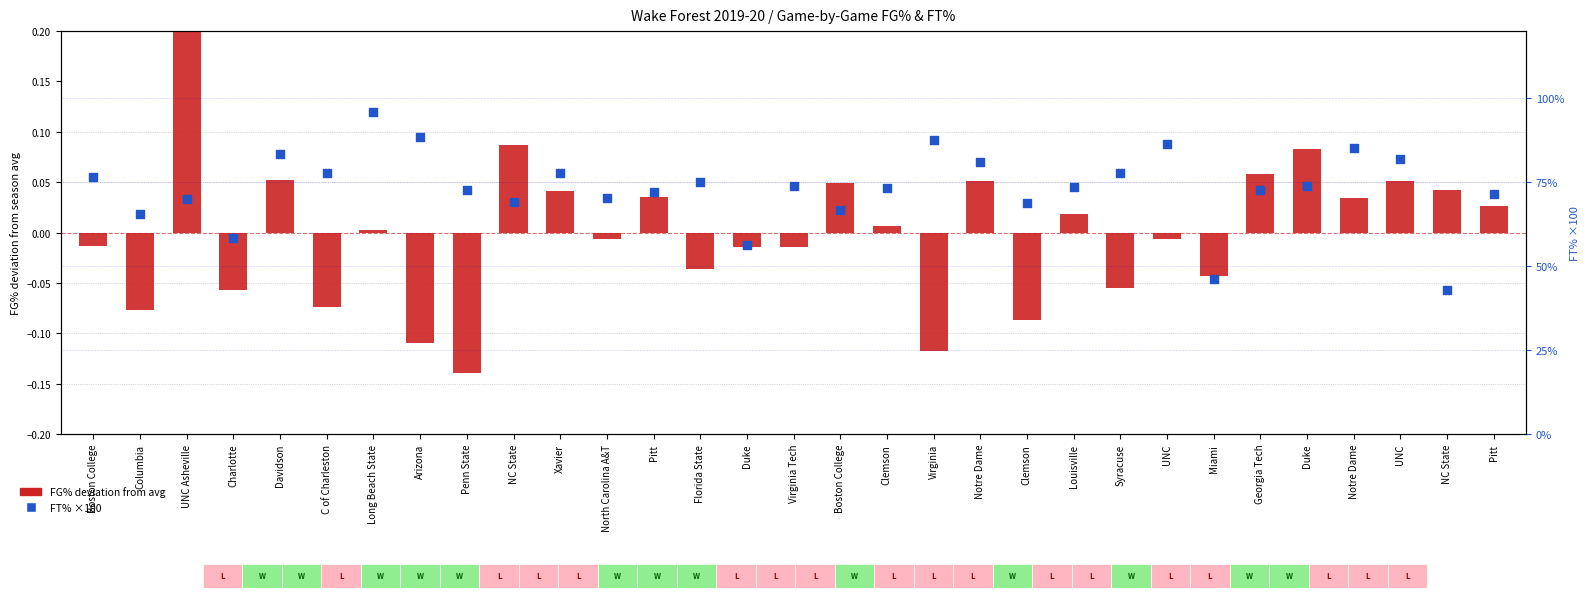

At how many categories does at least one series exceed 70?

22